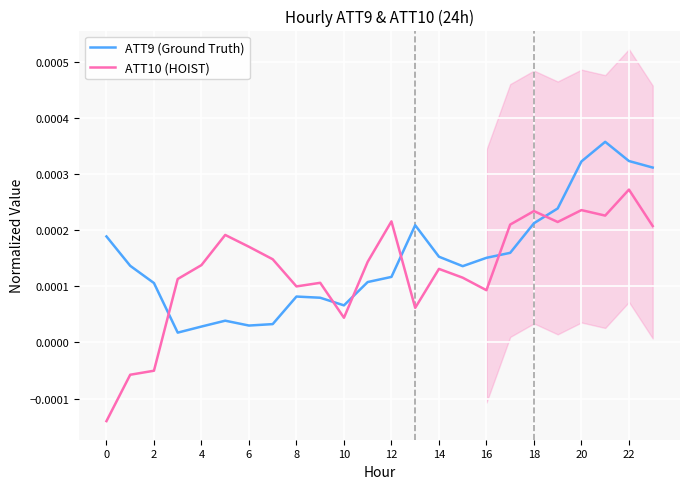

Which category has the highest value in the ATT10 (HOIST) series?

22